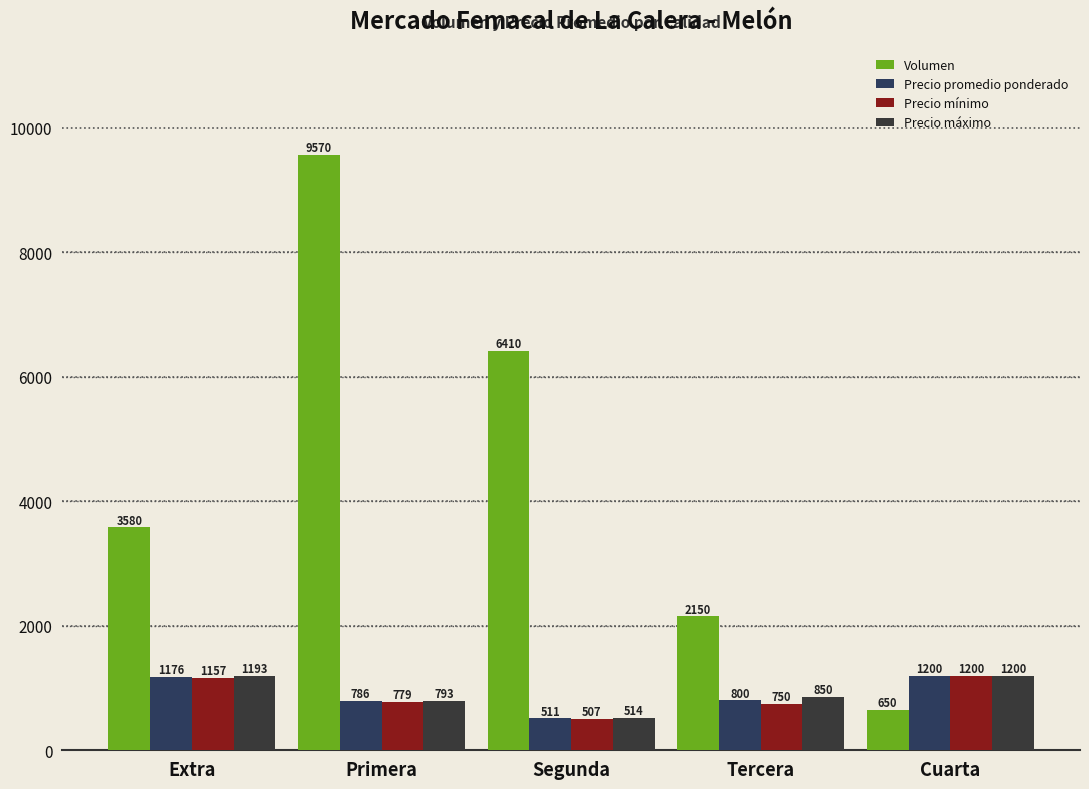

At how many categories does at least one series exceed 1363?

4